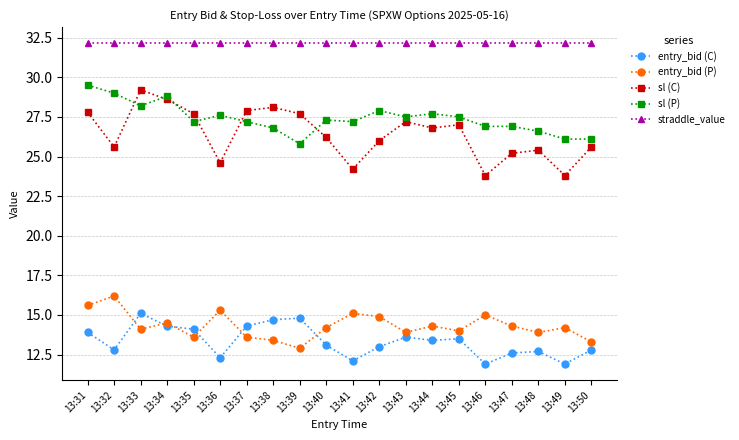

The value of entry_bid (C) at 13:35 is 14.1. True or false?

True